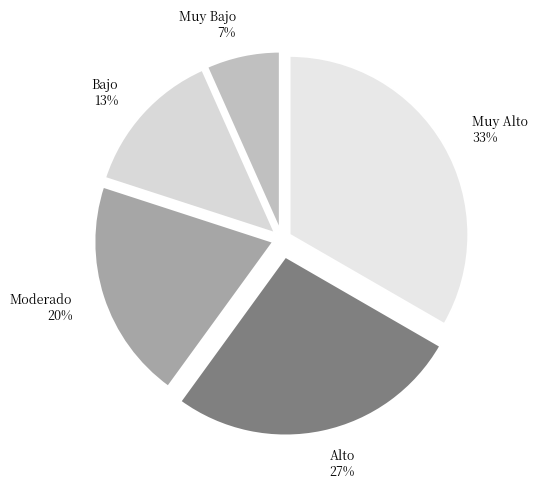

How many segments does this pie chart have?

5